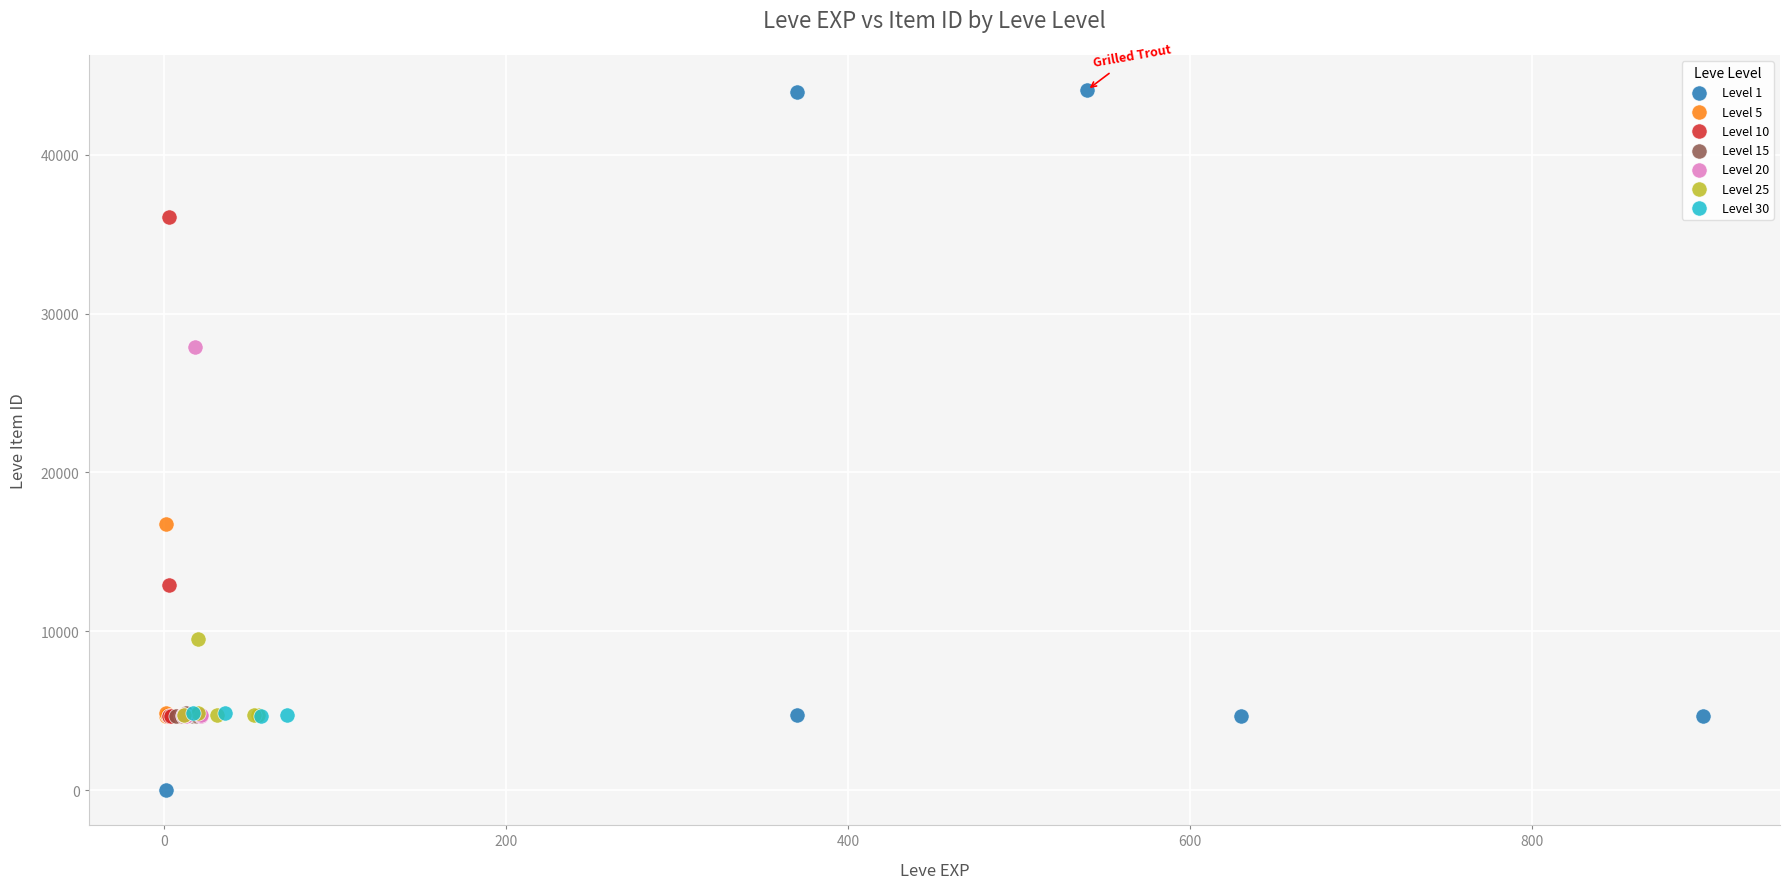

Which series contains the lowest Y value?

Level 1